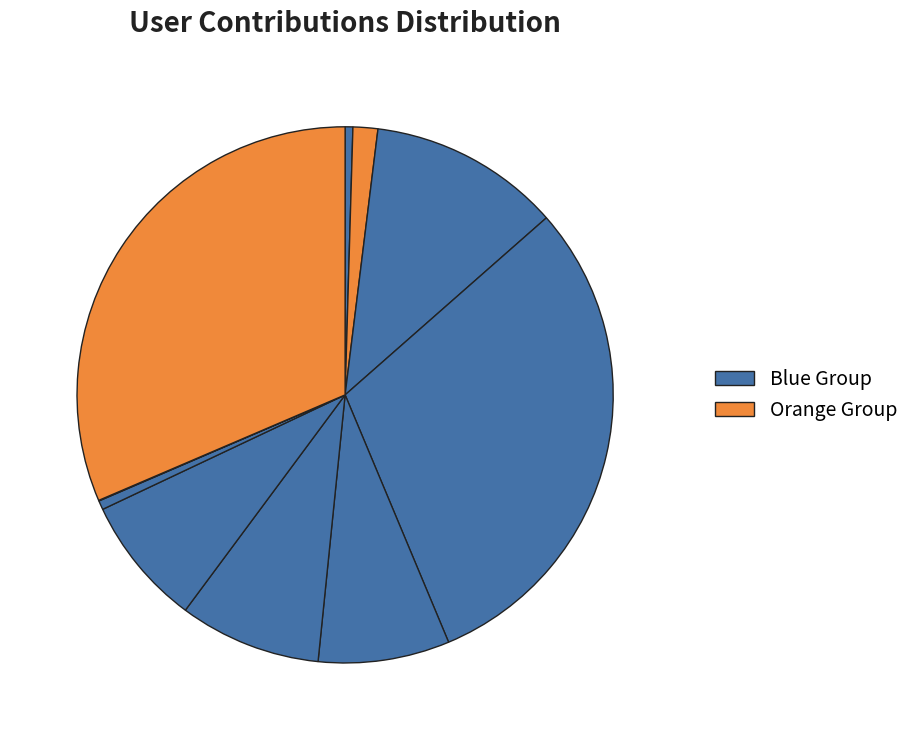

How many segments does this pie chart have?

10